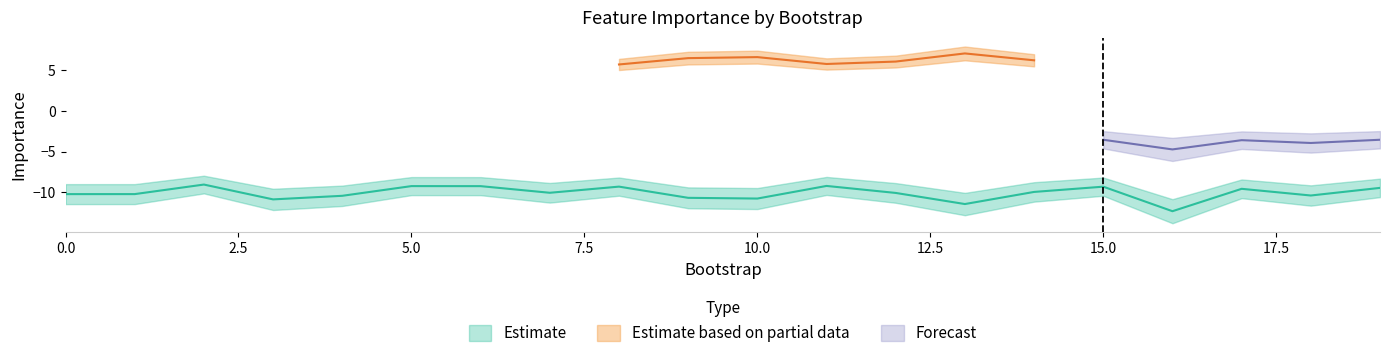

List the labels in order of value, largest first.

2, 11, 5, 6, 8, 15, 19, 17, 14, 7, 12, 1, 0, 18, 4, 9, 10, 3, 13, 16